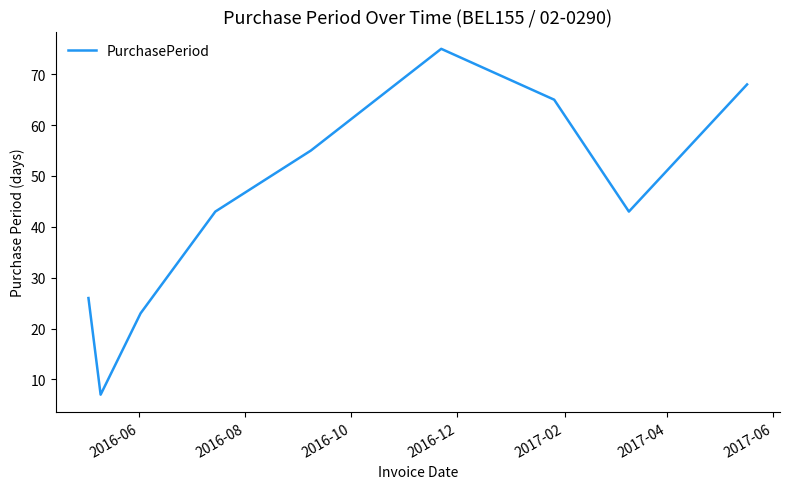

What is the minimum value shown in the chart?

7